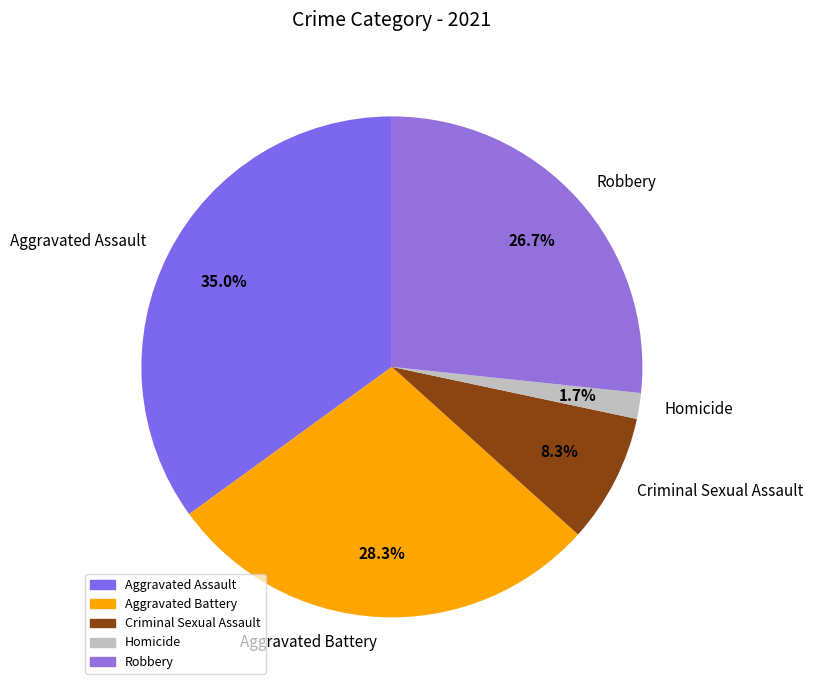

Is the sum of Homicide and Robbery greater than half?

No